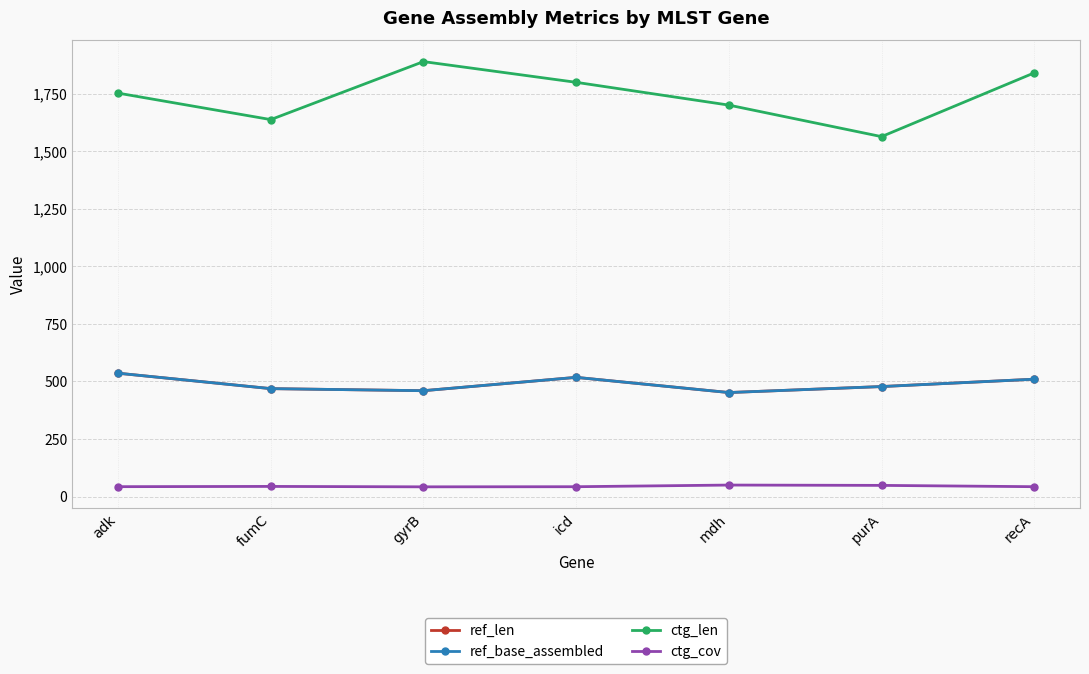

At which category is the sum across all series the highest?

recA